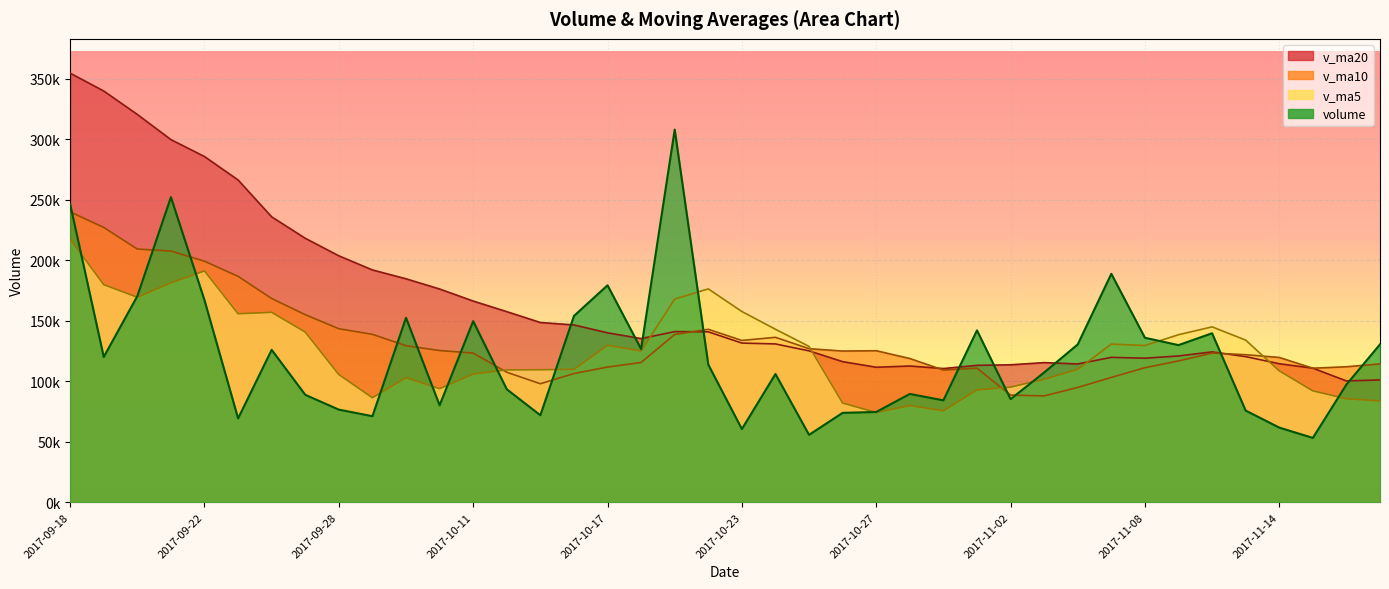

How many lines are shown in the chart?

4